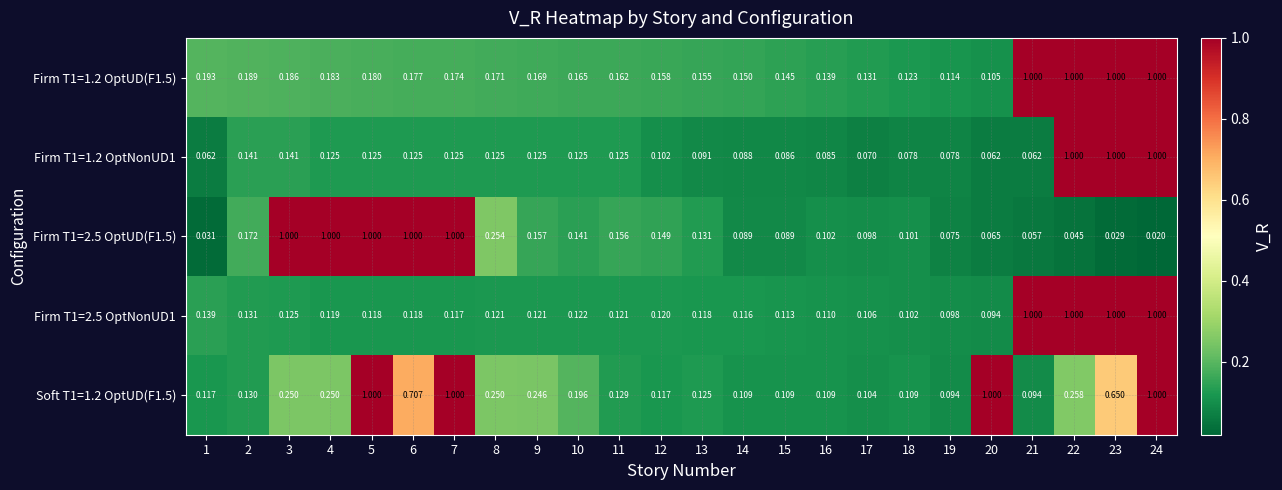

Is the value of Firm T1=1.2 OptNonUD1 at 20 greater than the value of Firm T1=2.5 OptNonUD1 at 8?

No